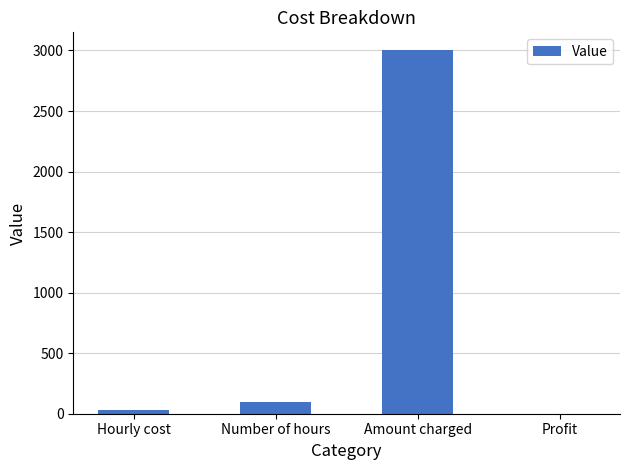

Are the bars horizontal?

No